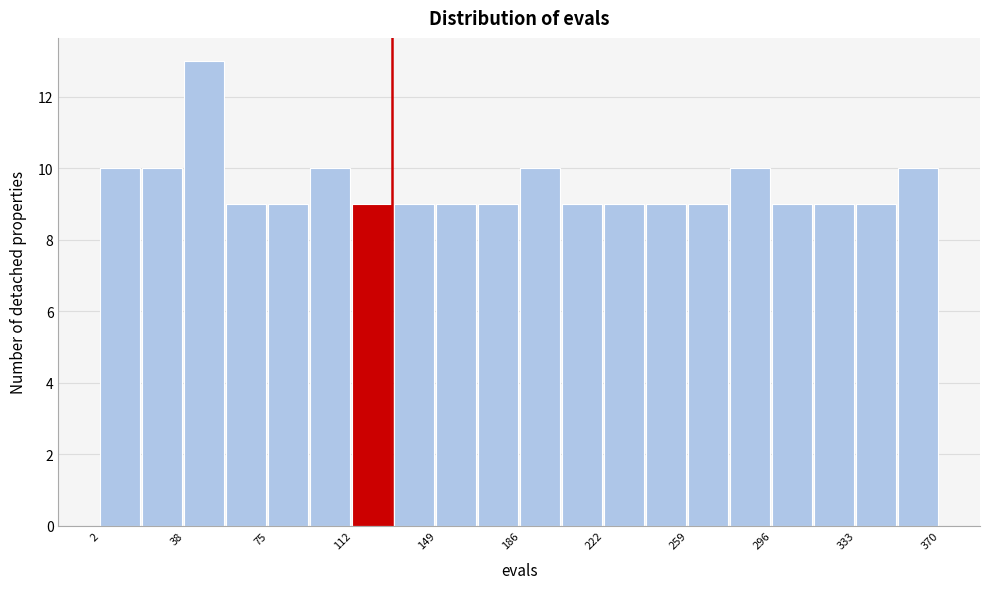

Read against the x-axis, roughly where is the centre of the tallest bar?

50